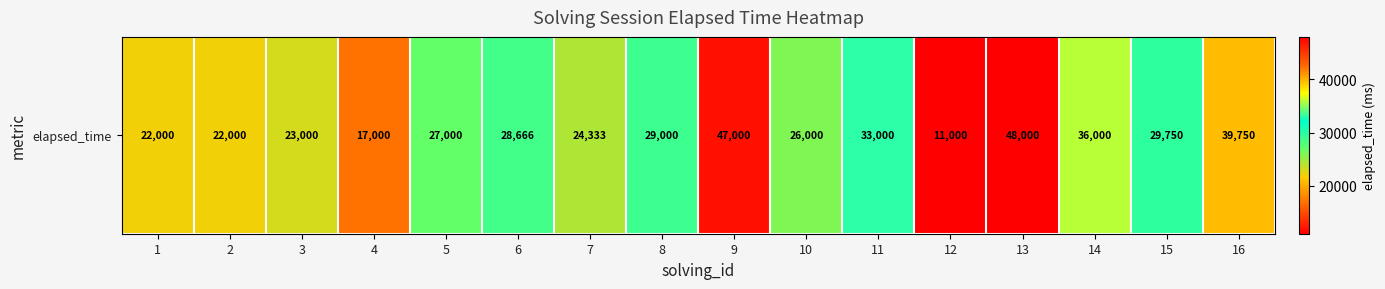

What is the sum of the values at 8 and 5?

56000